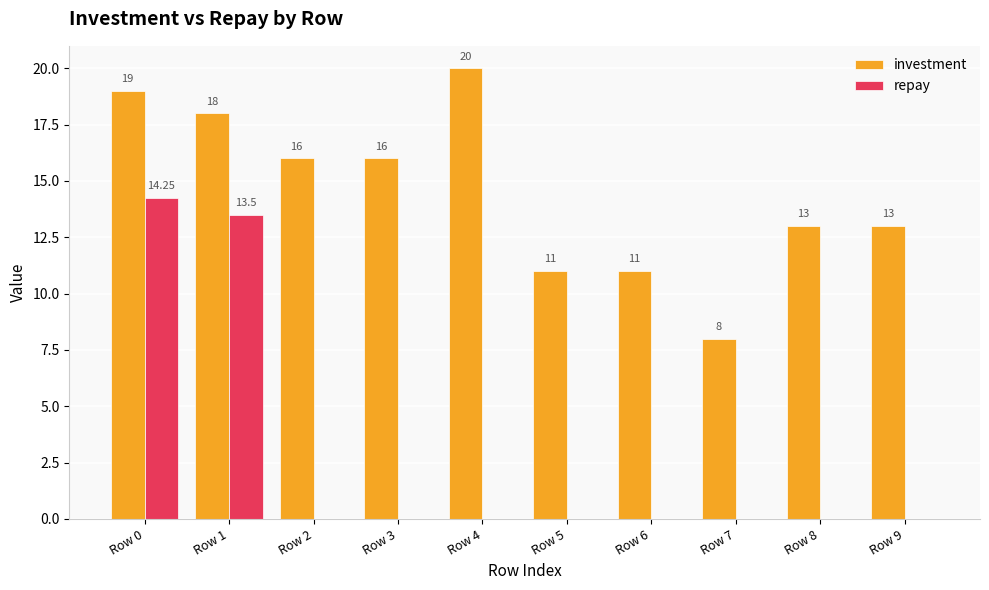

Which series has the largest total across all categories?

investment